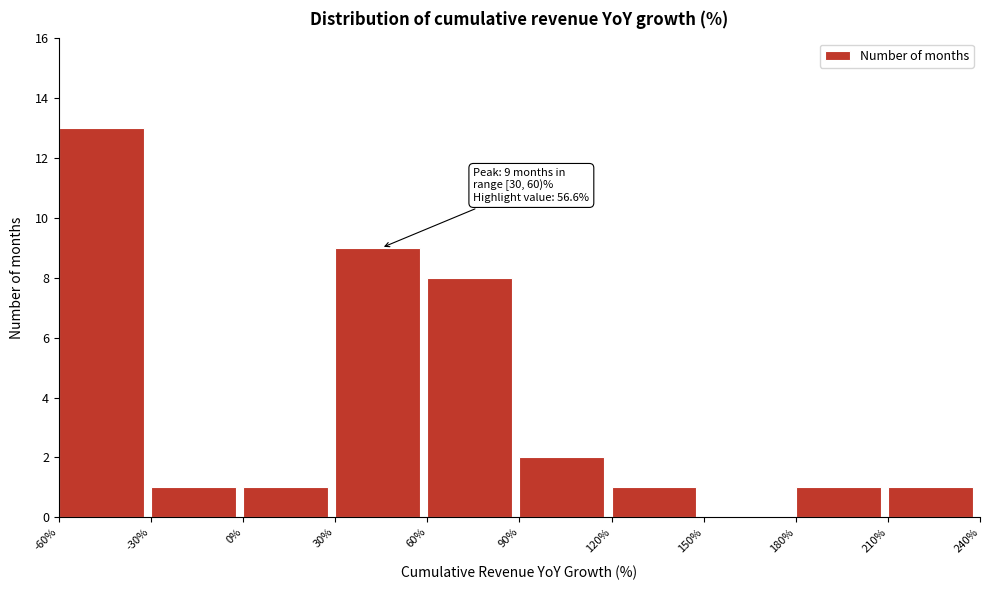

Which range on the x-axis has the tallest bar?

-60% to -30%